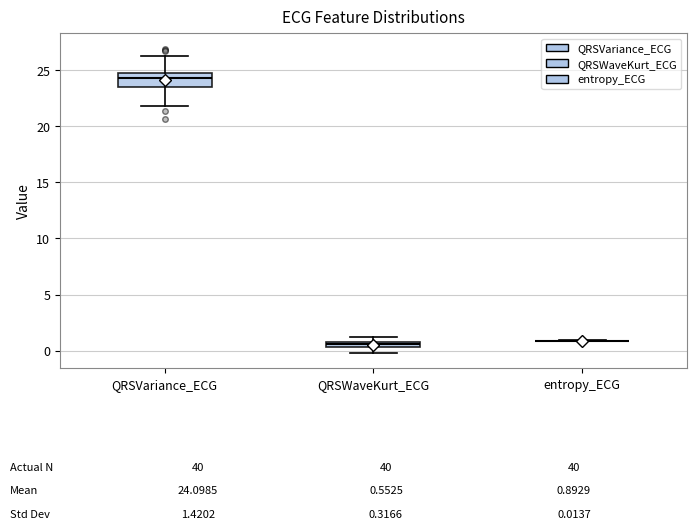

Which box is the tallest, from its lower edge to its upper edge?

QRSVariance_ECG